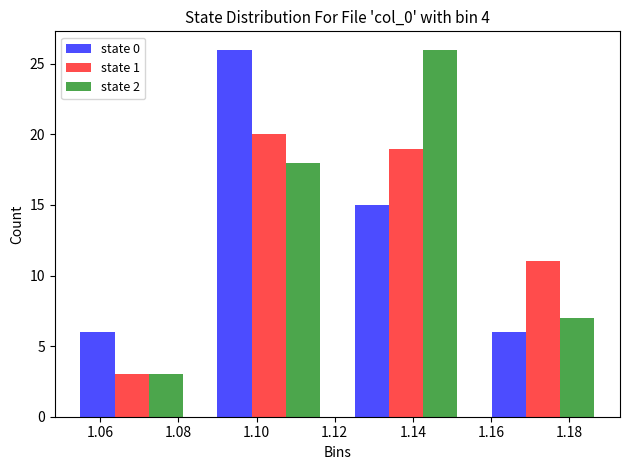

Reading left to right, list every range on the x-axis with the height of the bar of each series over it. Neither the bar edges nor the heights are printed on the chart, so give them approximately, as read against the axes.

1.050 to 1.086: state 0=6	state 1=3	state 2=3
1.086 to 1.120: state 0=26	state 1=20	state 2=18
1.120 to 1.156: state 0=15	state 1=19	state 2=26
1.156 to 1.190: state 0=6	state 1=11	state 2=7